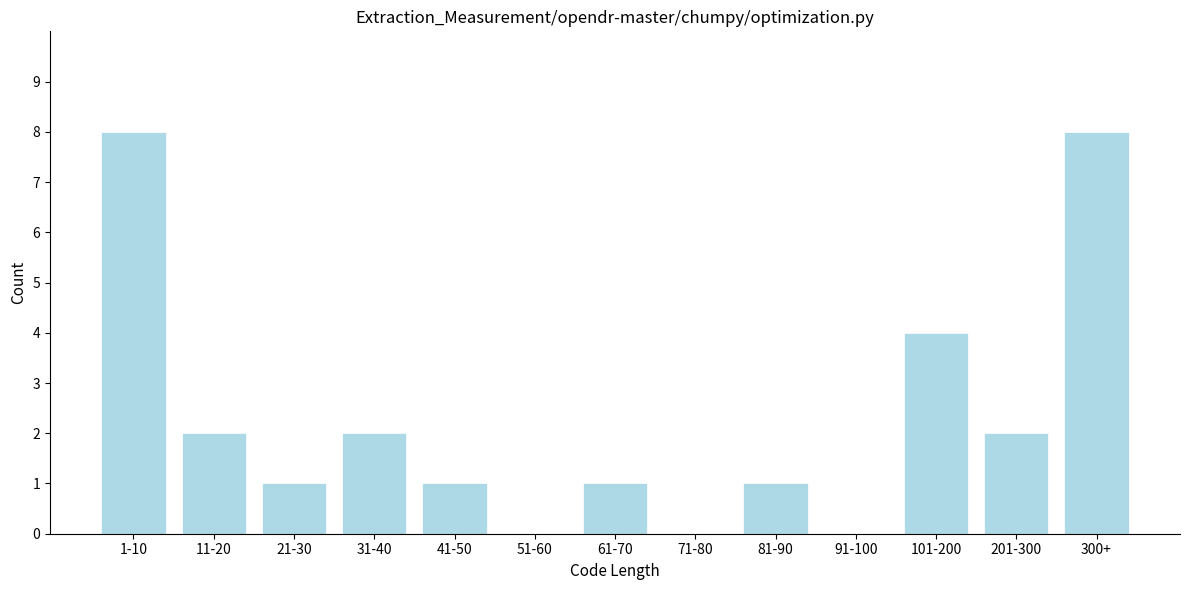

Reading left to right, what are all the values shown in this chart?

1-10=8	11-20=2	21-30=1	31-40=2	41-50=1	51-60=0	61-70=1	71-80=0	81-90=1	91-100=0	101-200=4	201-300=2	300+=8